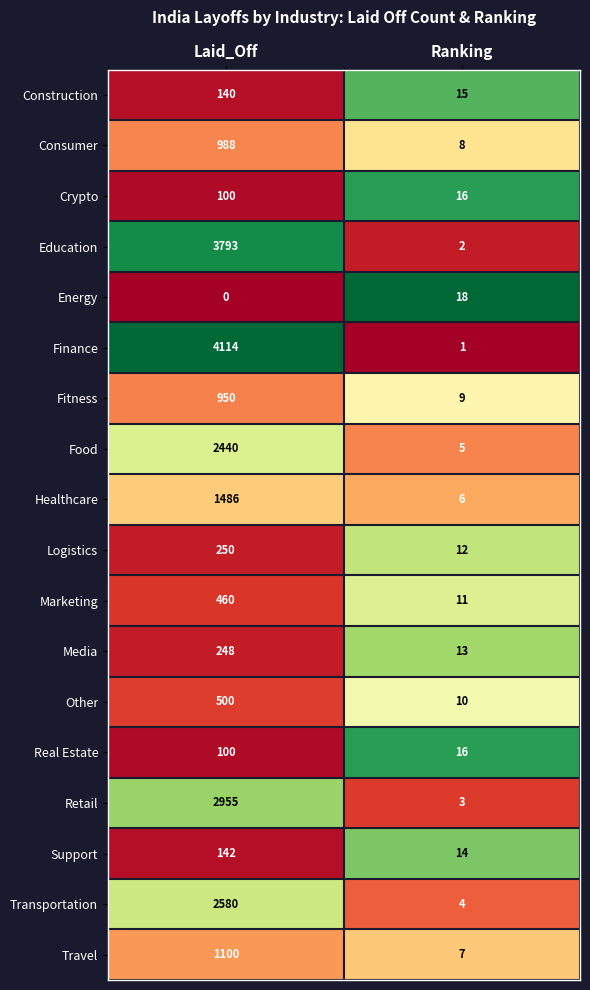

Is it true that Education equals 3 at Ranking?

False